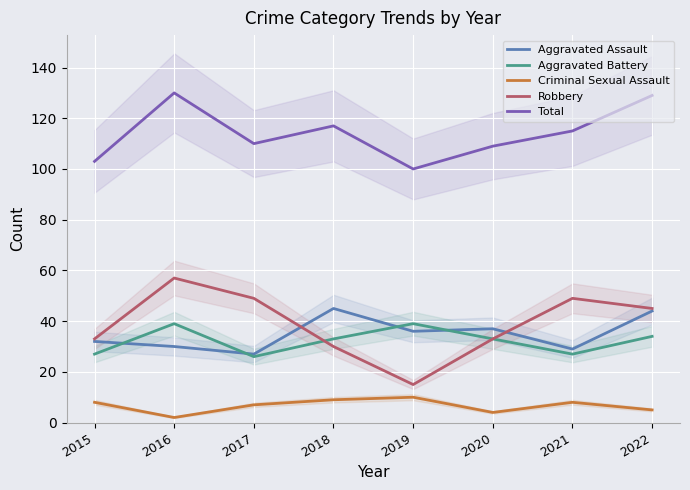

At 2021, list the series in order from smallest to largest.

Criminal Sexual Assault, Aggravated Battery, Aggravated Assault, Robbery, Total